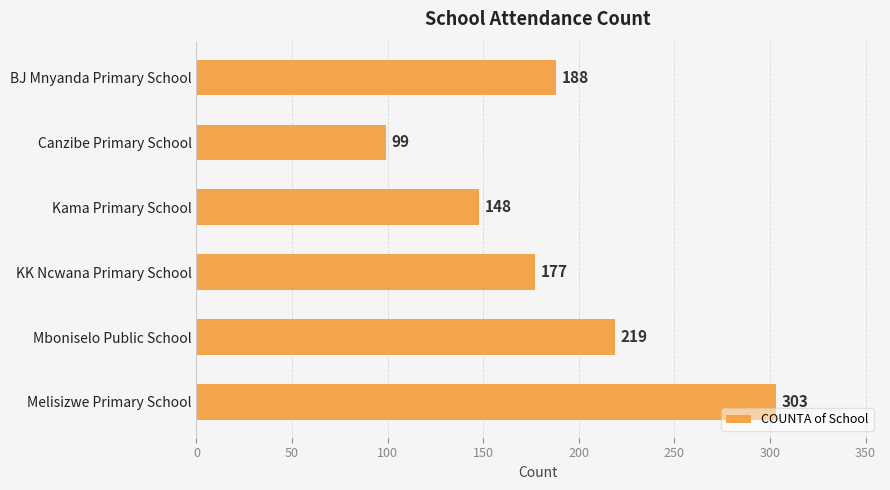

What is the minimum value shown in the chart?

99